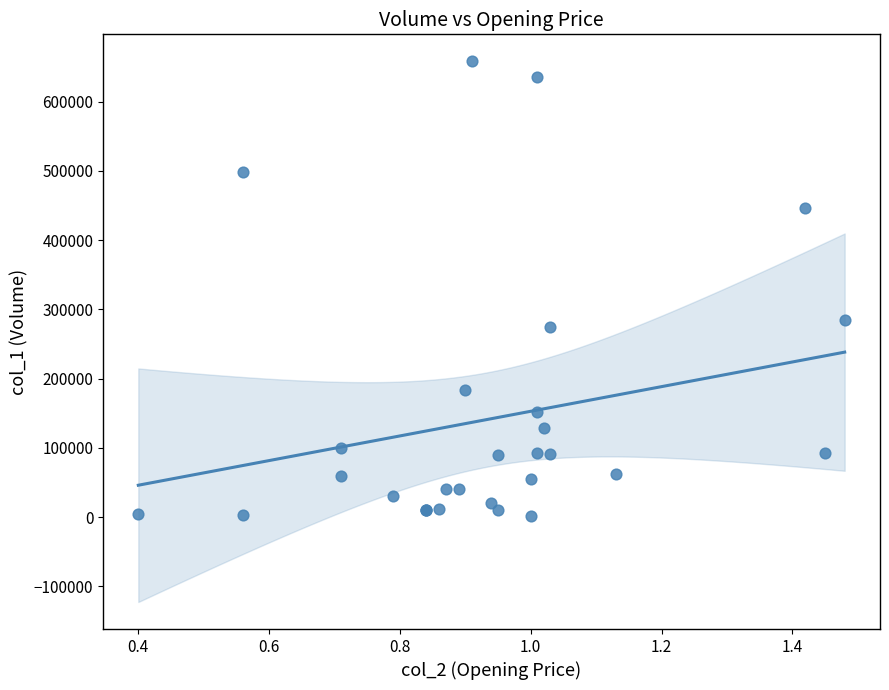

What Y value in the scatter plot is closest to 329500?

285000